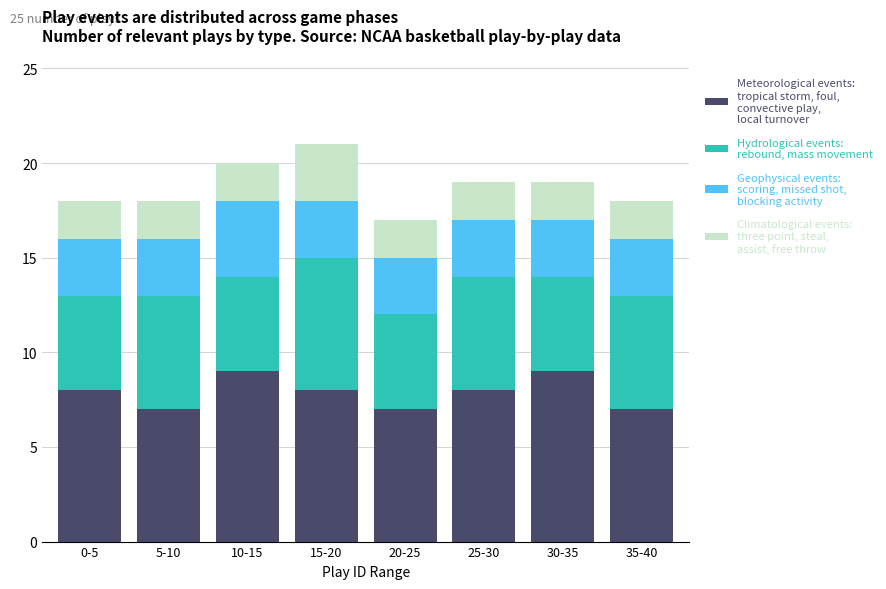

What is the total value across all series at 20-25?

17